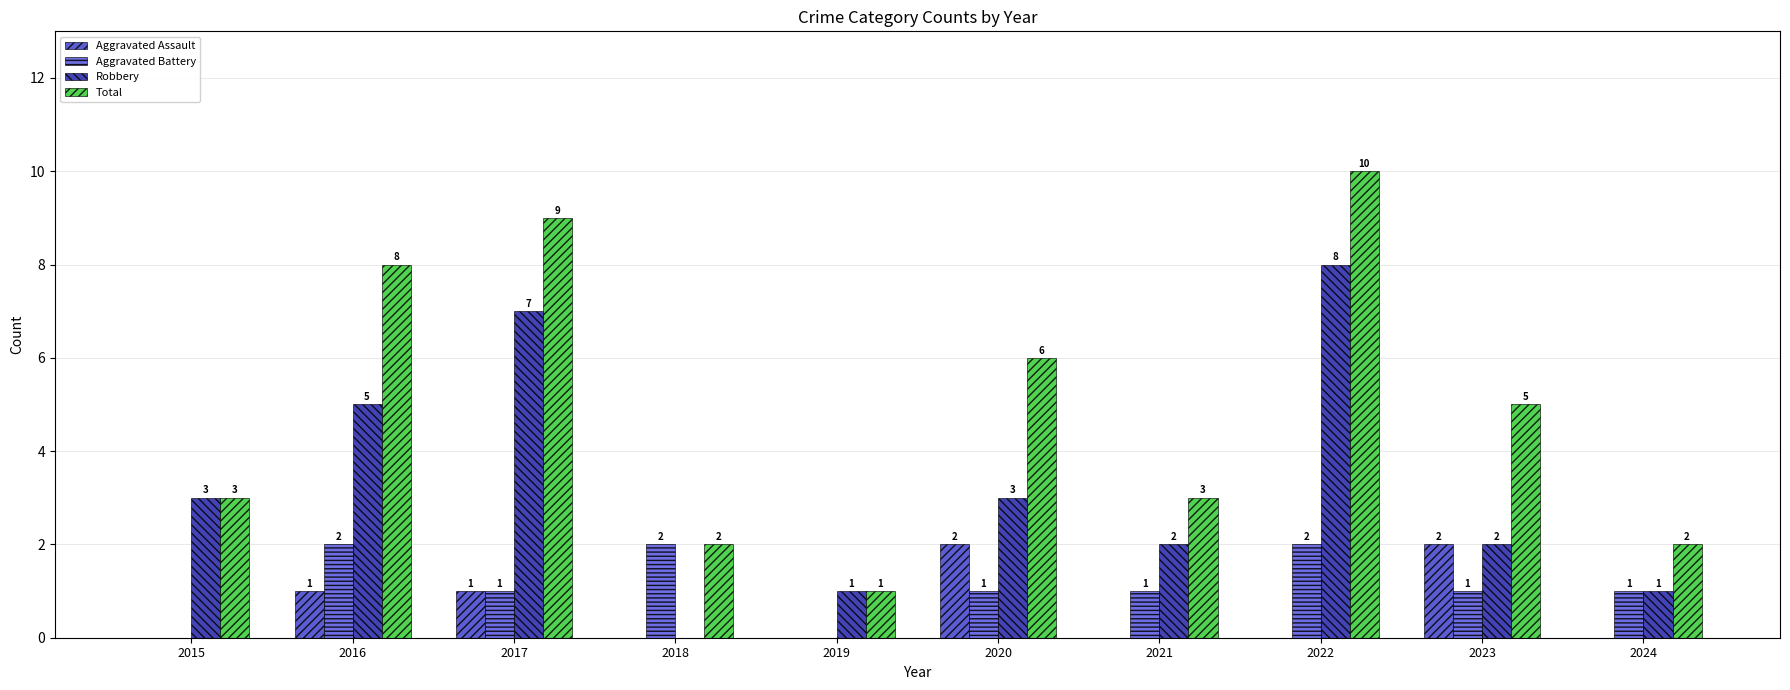

How many categories are shown in the chart?

10